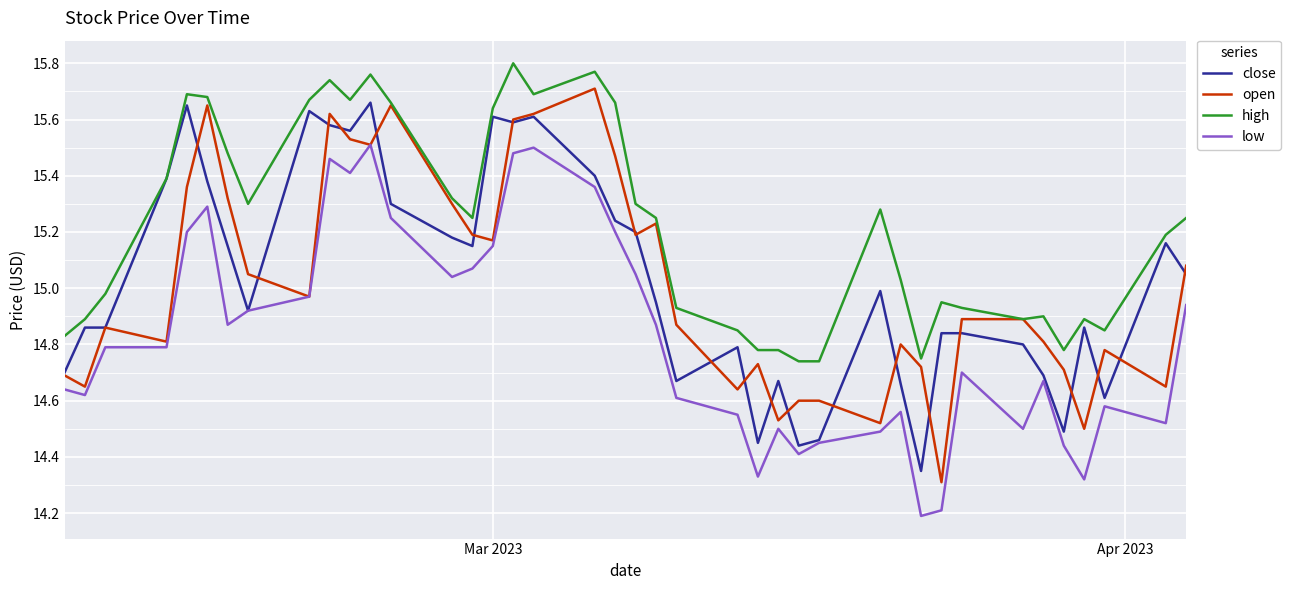

Which series has the largest total across all categories?

high